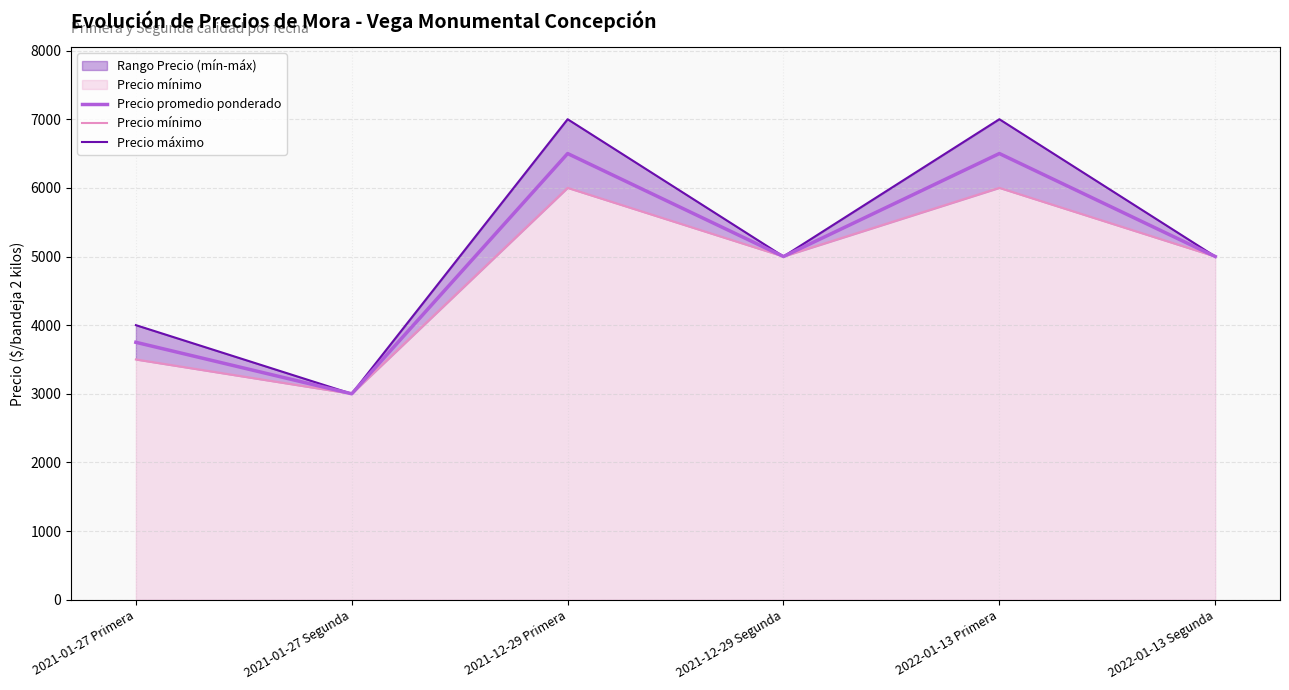

What is the lowest value of the Precio mínimo series?

3000